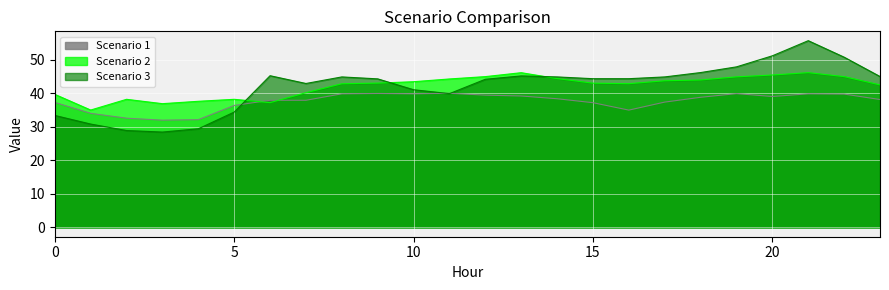

Which series has the widest spread of values?

Scenario 3